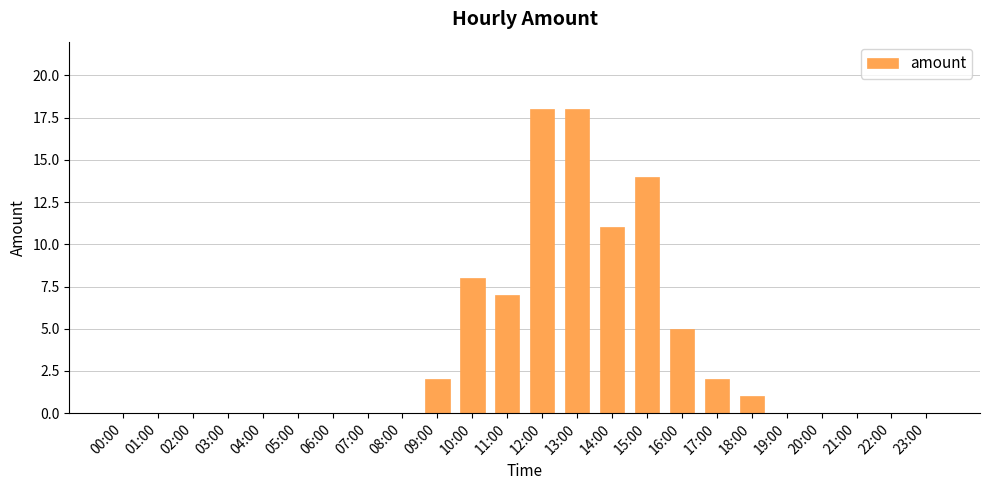

Are the bars horizontal?

No